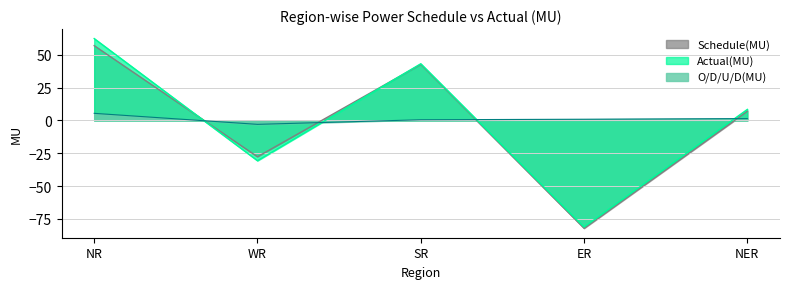

Read the O/D/U/D(MU) value at ER.

0.9